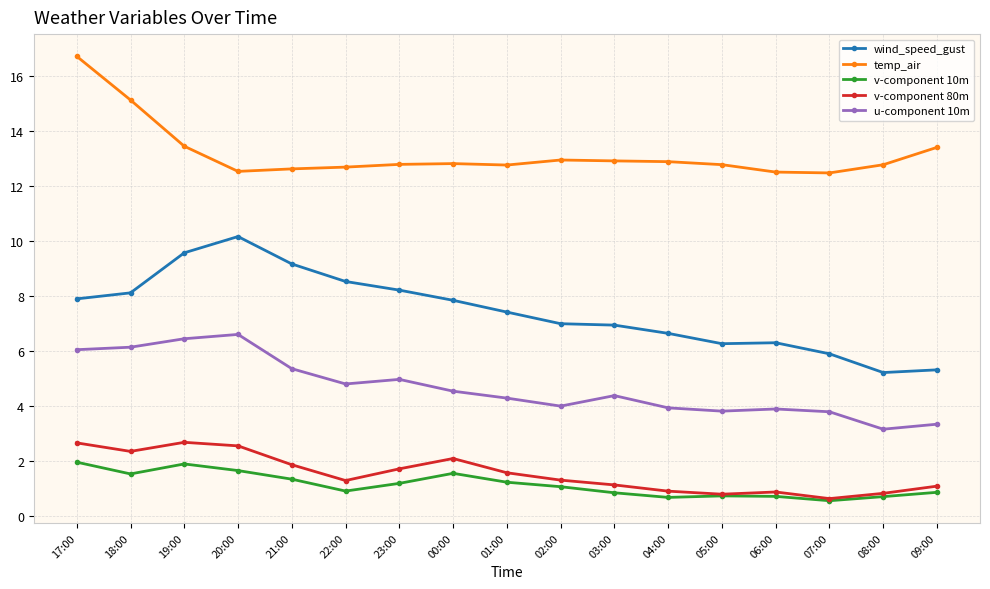

How many data points does each series have?

17